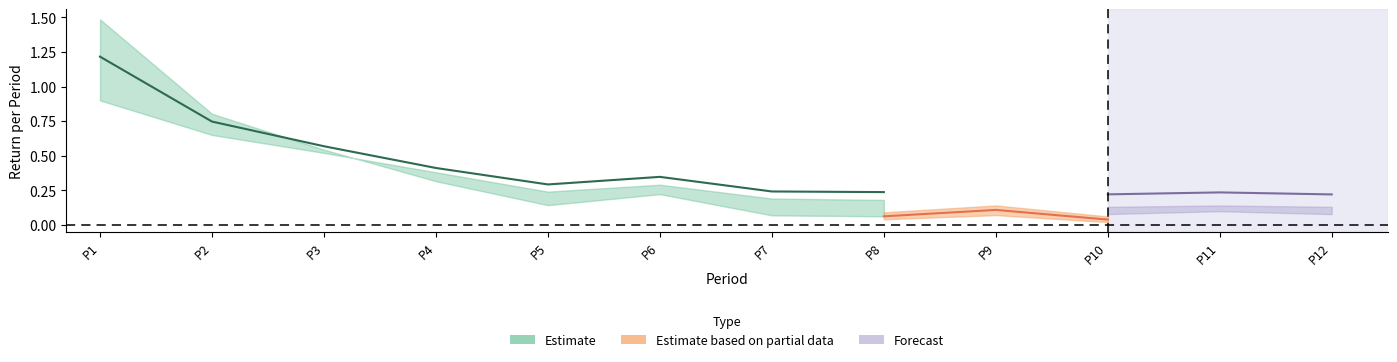

What is the spread (max minus min) of values at 7?

0.2